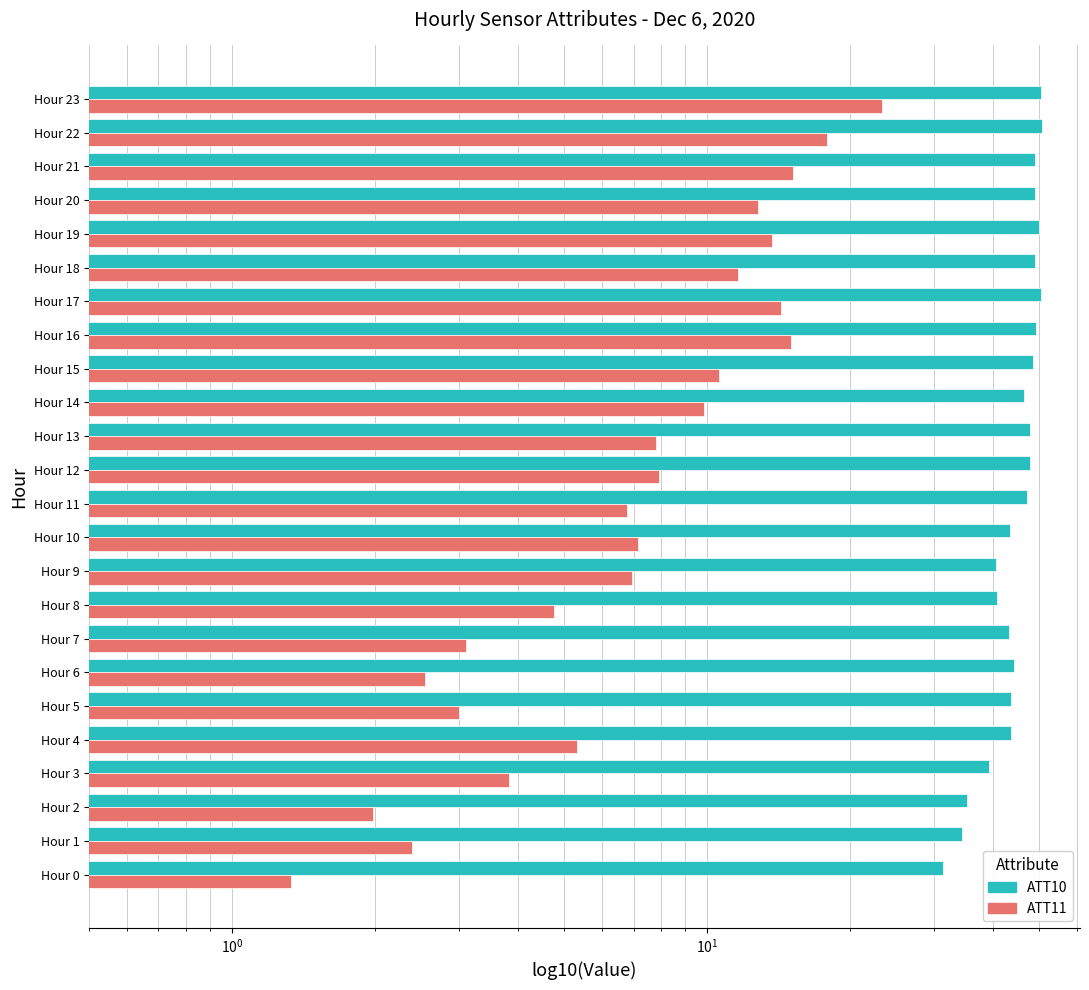

What is the difference between the maximum and second lowest values in the ATT11 series?

21.4